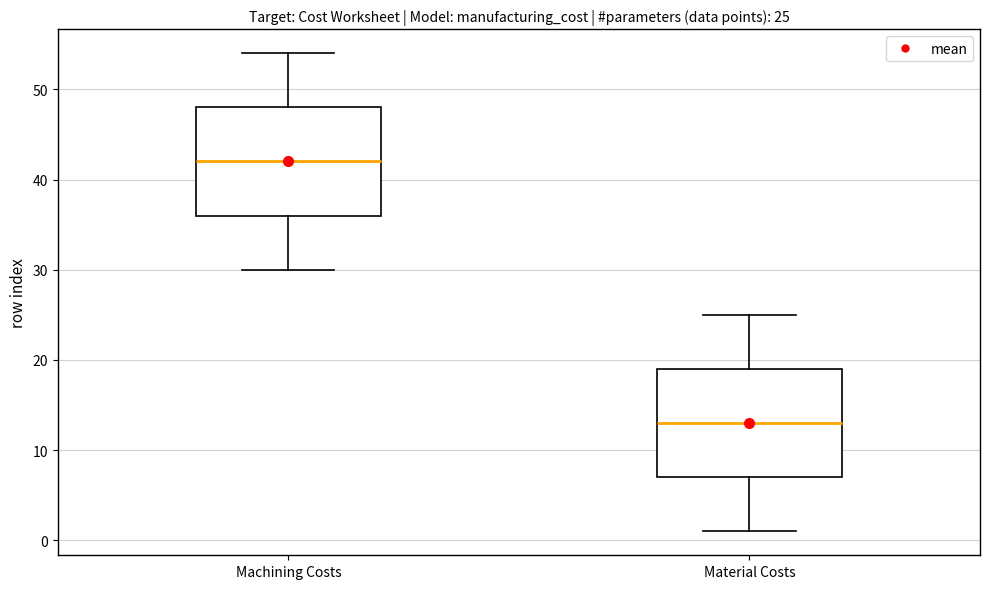

Which box has the lowest median line?

Material Costs